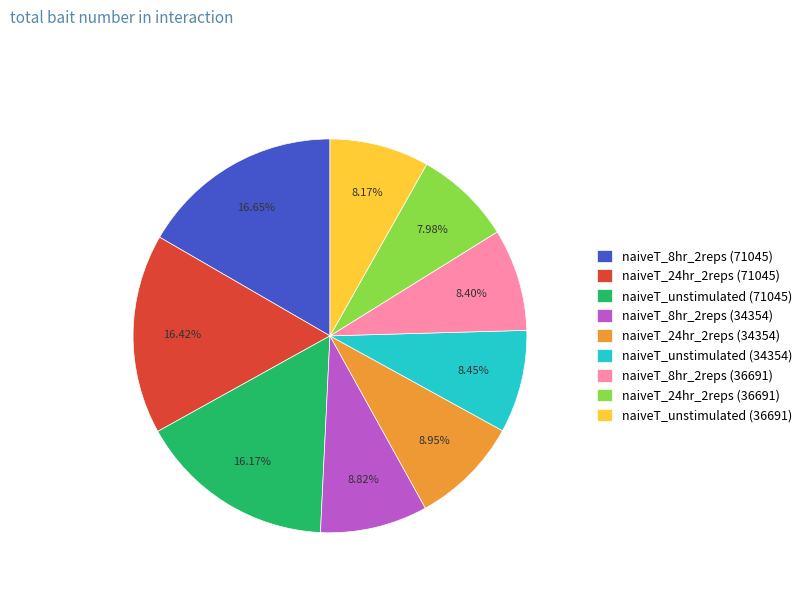

What percentage is the naiveT_unstimulated (36691) slice, to the nearest percent?

8%